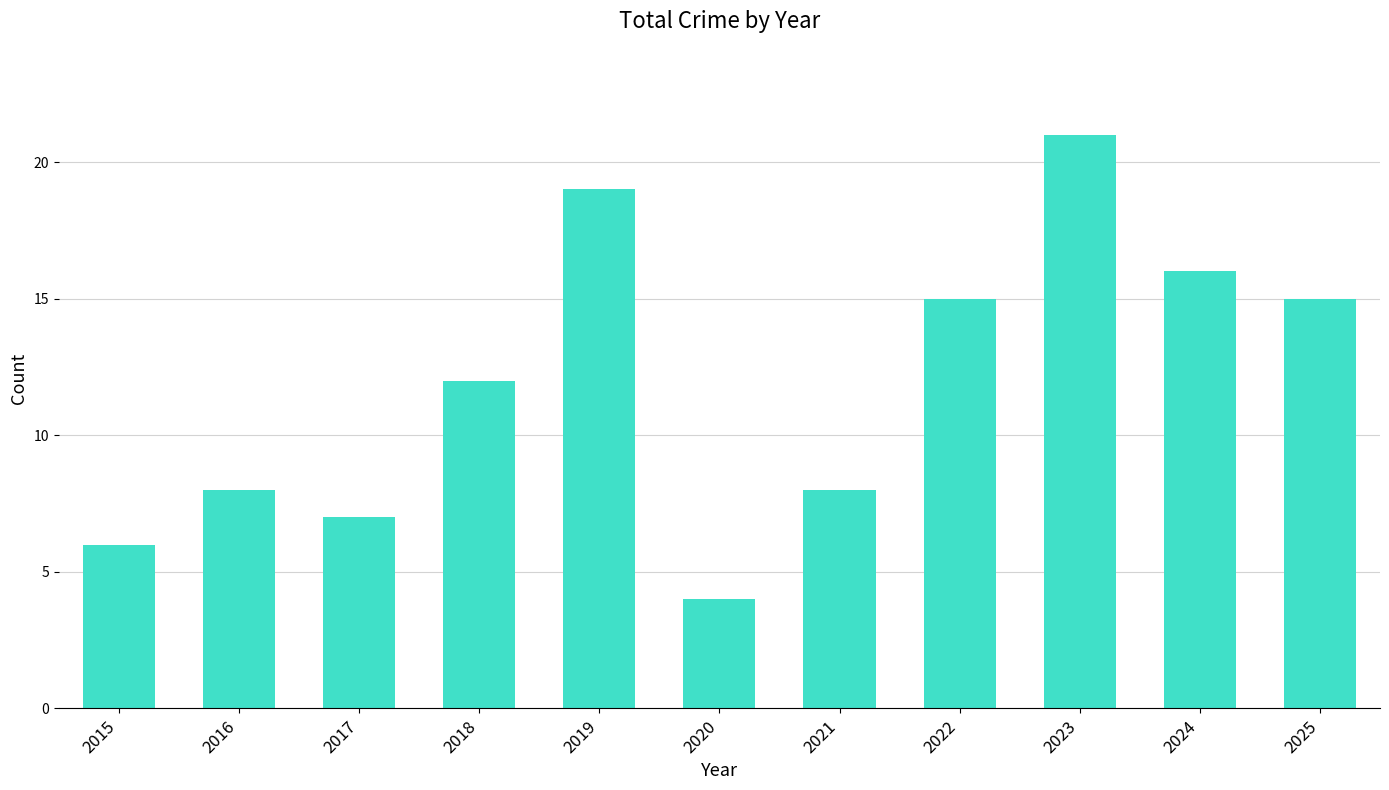

Approximately how many times larger is the value at 2024 compared to 2019?

0.8